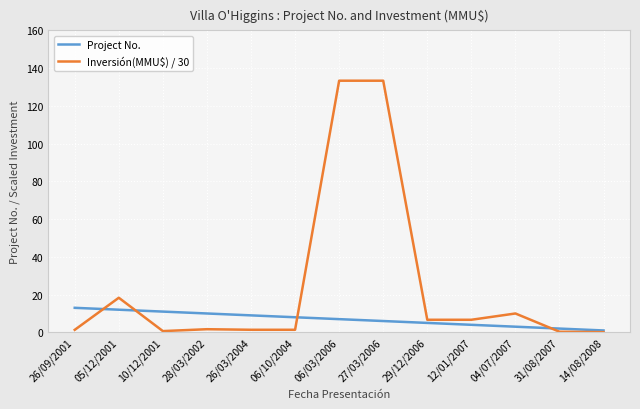

What is the difference between the maximum and minimum values in the Inversión(MMU$) / 30 series?

133.2